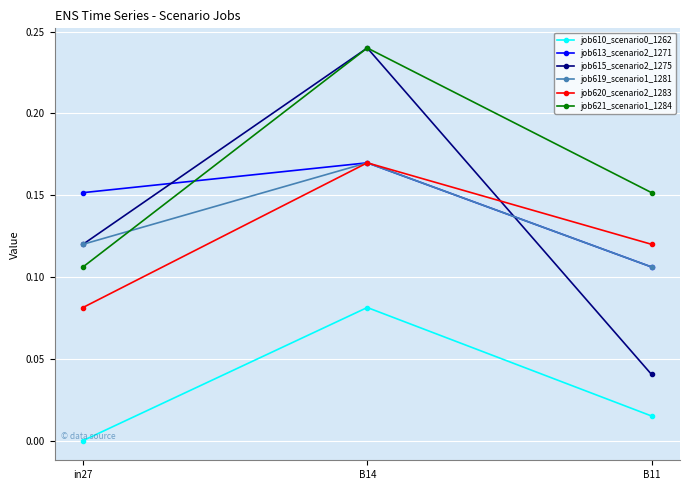

What is the label of the 1st point from the right?

B11